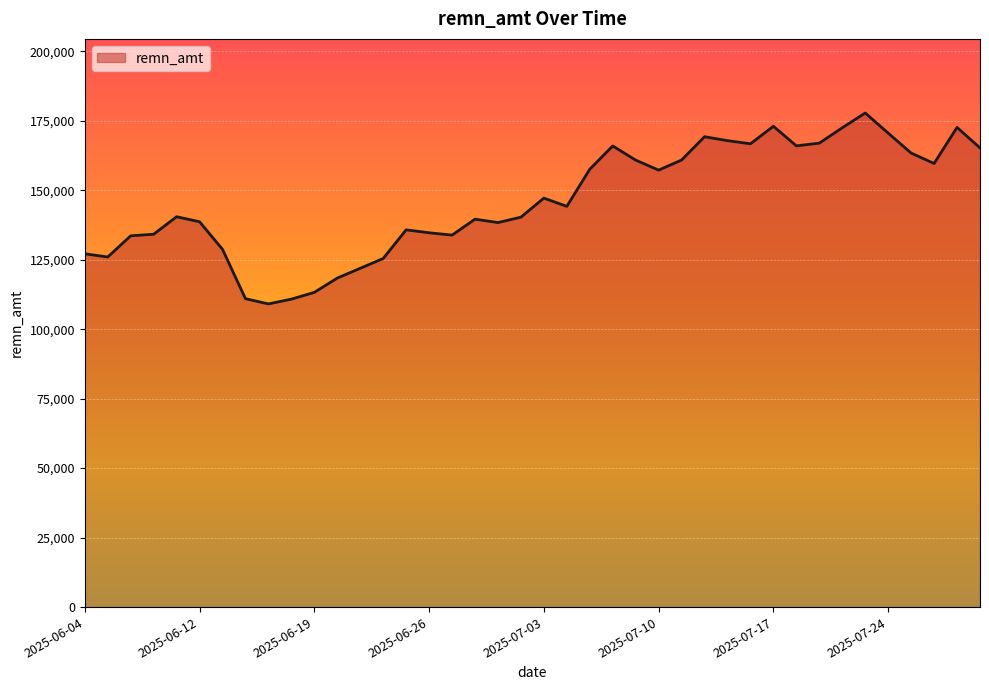

What is the difference between the second highest and second lowest values?

62194